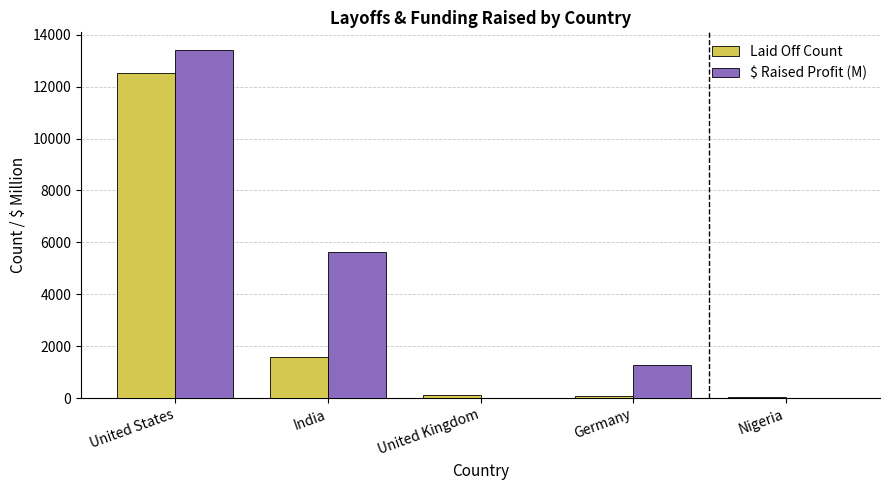

True or false: $ Raised Profit (M) has a value of 3733 at United States.

False